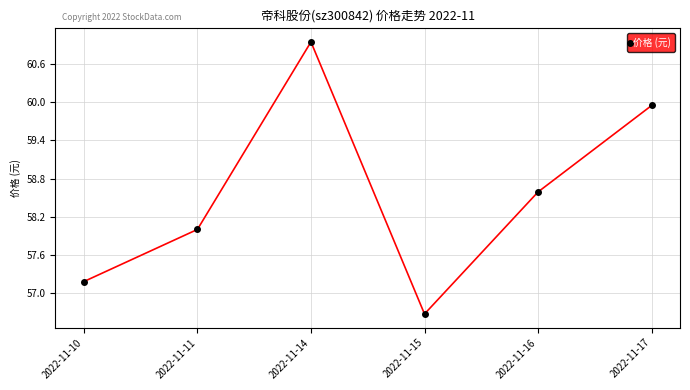

What is the difference between the maximum and minimum values?

4.3